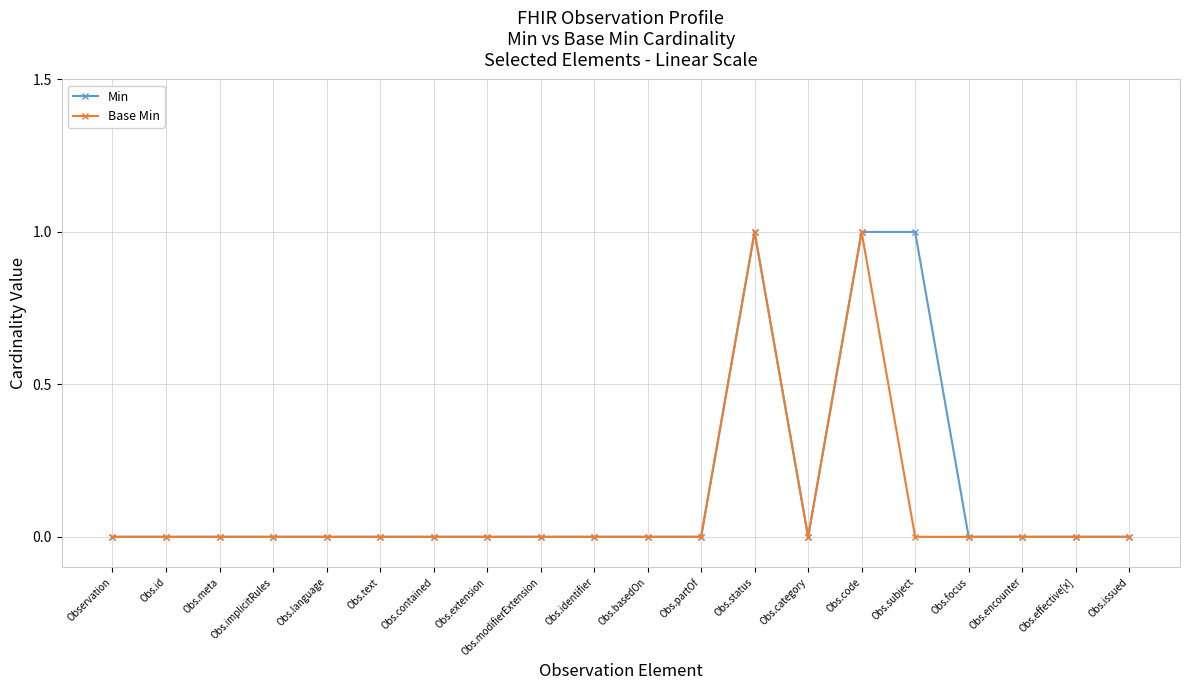

What position from the left is Obs.modifierExtension?

9